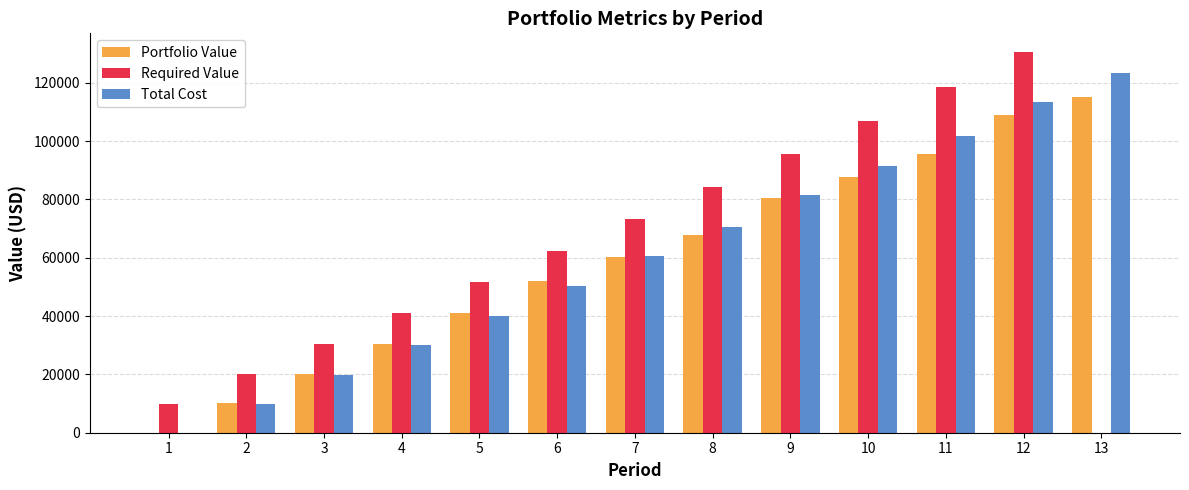

Is the value of Total Cost at 10 greater than the value of Required Value at 7?

Yes